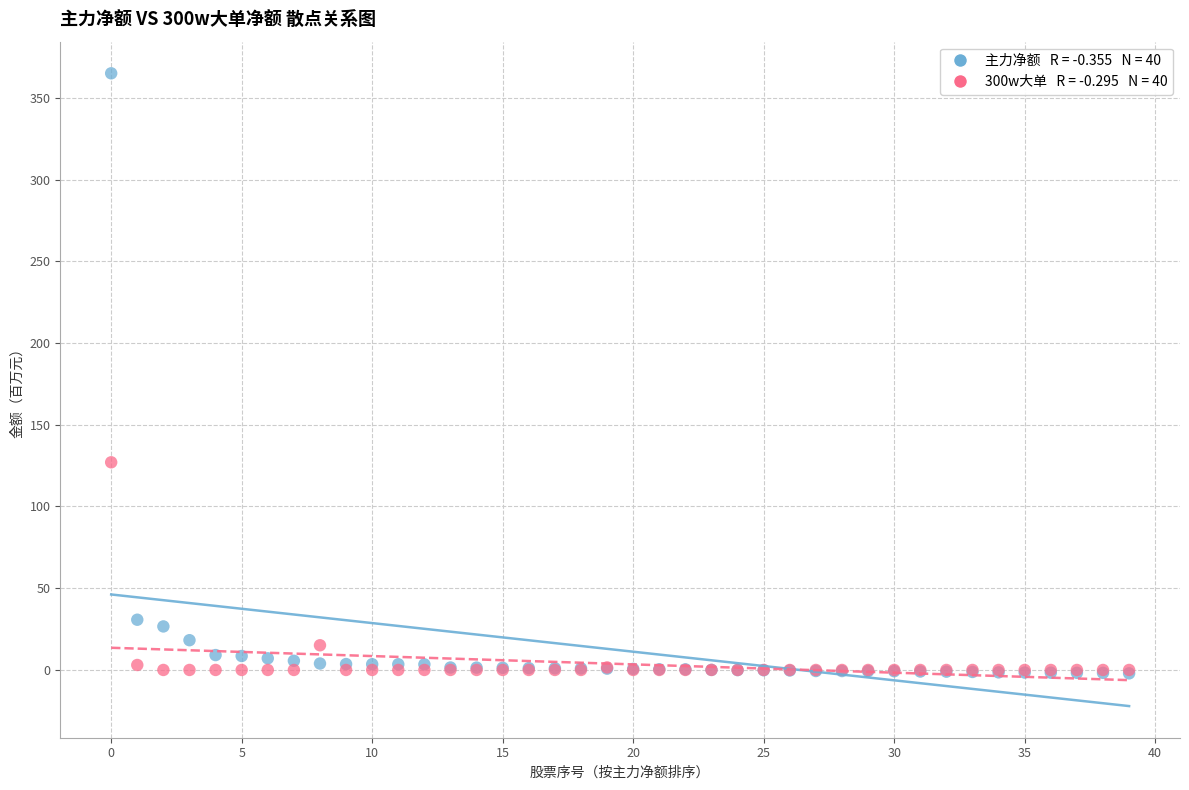

Across all series, what Y value is closest to 181?

127.0